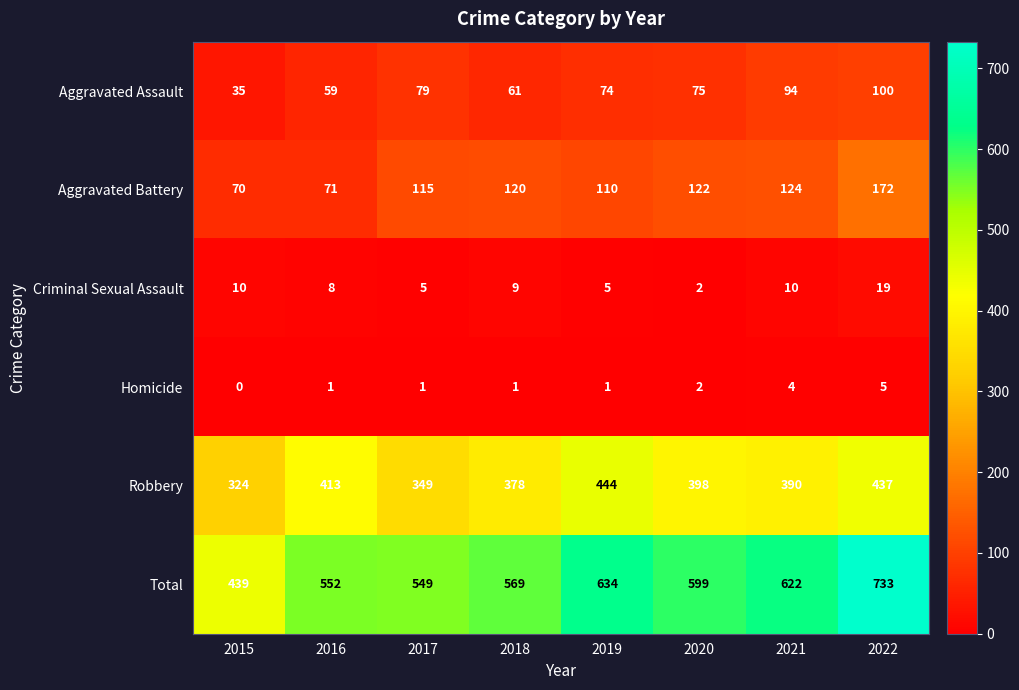

What is the difference between the second highest and minimum values in the Robbery series?

113